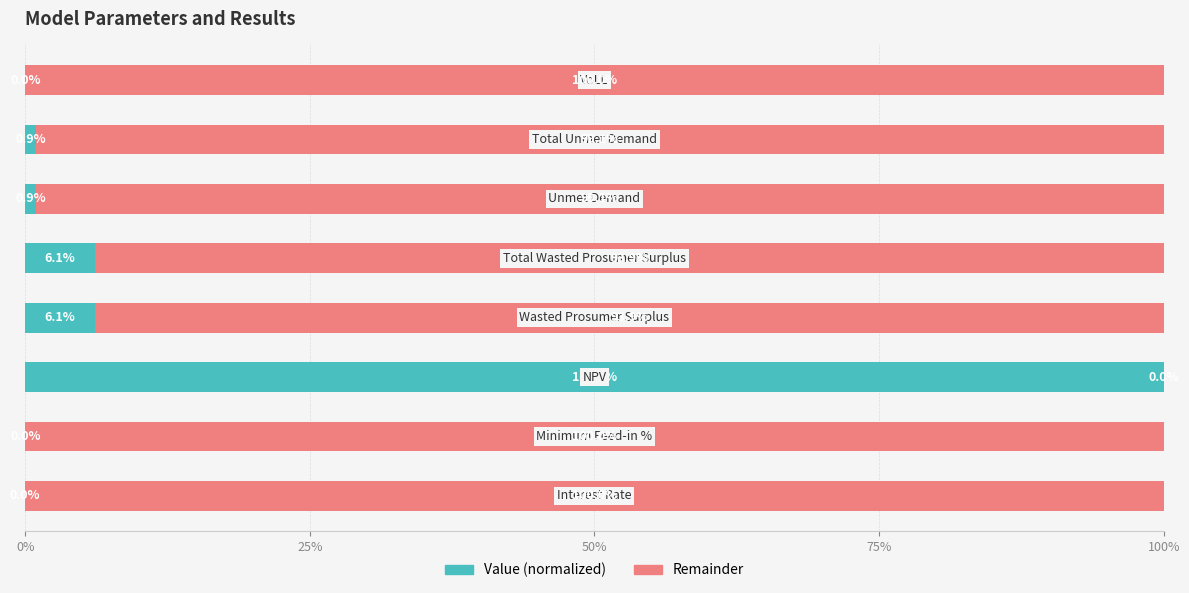

What are all the series names shown in the legend?

Value (normalized), Remainder